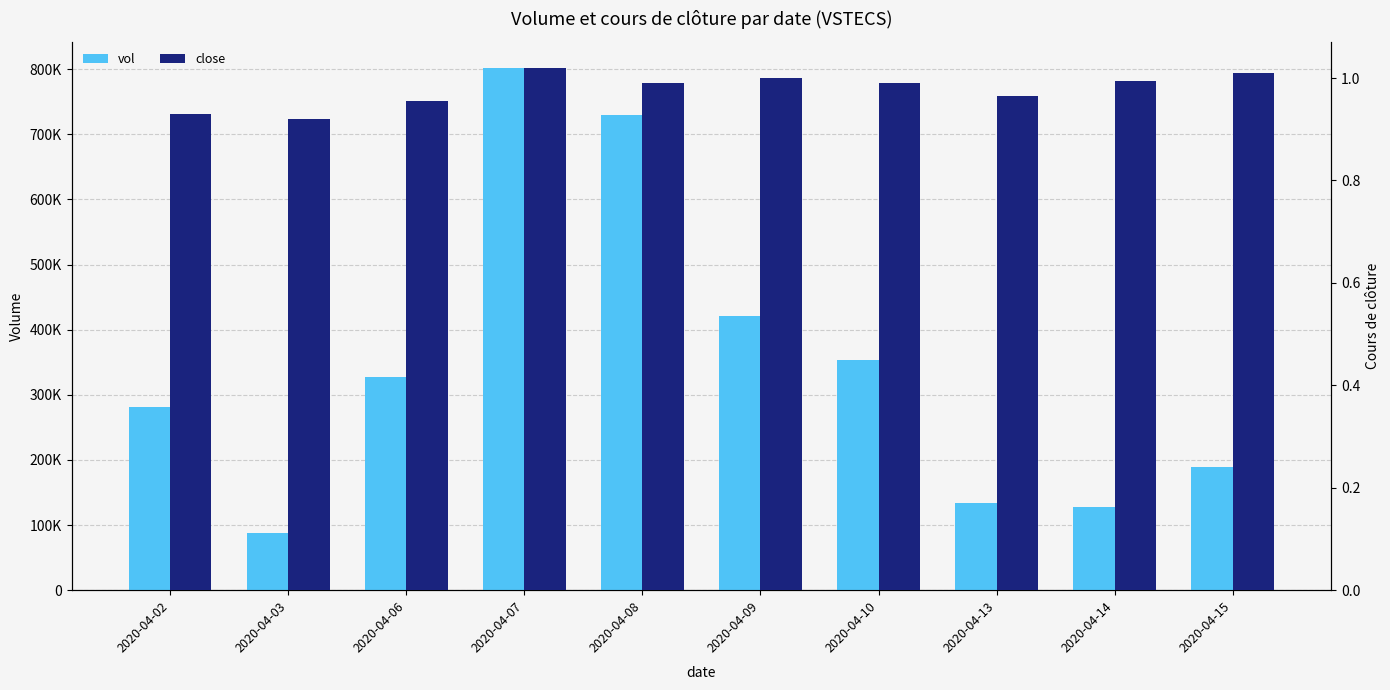

Which has a higher value, 2020-04-08 or 2020-04-03?

2020-04-08